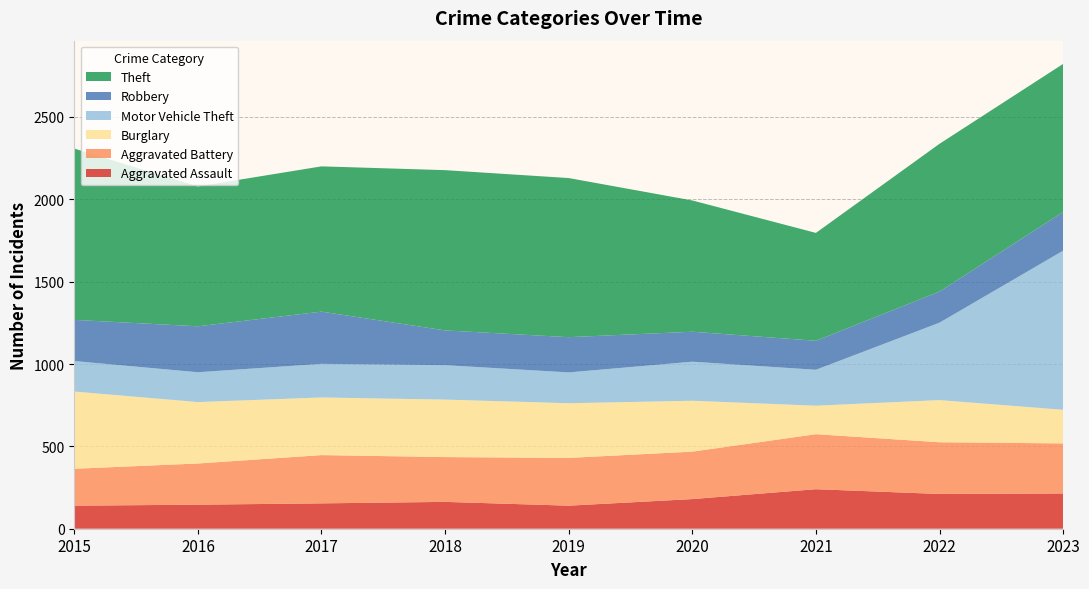

Reading right to left, transcribe all the data shown in this chart.

Aggravated Assault: 2023=214	2022=211	2021=240	2020=180	2019=140	2018=163	2017=154	2016=146	2015=140
Aggravated Battery: 2023=304	2022=314	2021=334	2020=288	2019=290	2018=272	2017=293	2016=250	2015=224
Burglary: 2023=204	2022=256	2021=173	2020=309	2019=332	2018=349	2017=350	2016=373	2015=469
Motor Vehicle Theft: 2023=966	2022=470	2021=218	2020=237	2019=187	2018=209	2017=204	2016=181	2015=185
Robbery: 2023=235	2022=189	2021=176	2020=182	2019=214	2018=211	2017=317	2016=279	2015=250
Theft: 2023=899	2022=897	2021=655	2020=797	2019=966	2018=973	2017=882	2016=849	2015=1040